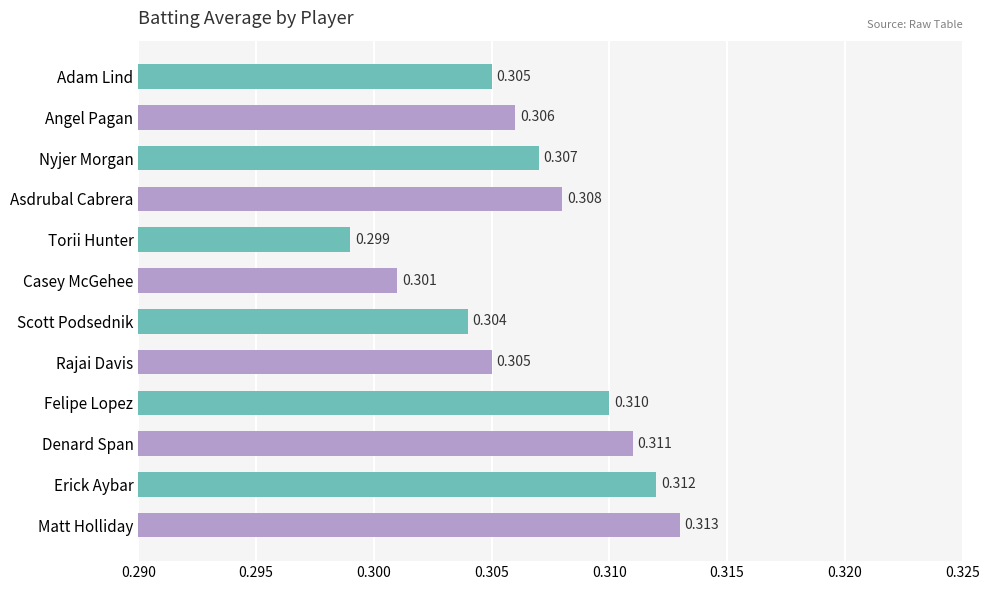

Between Scott Podsednik and Asdrubal Cabrera, which is larger?

Asdrubal Cabrera